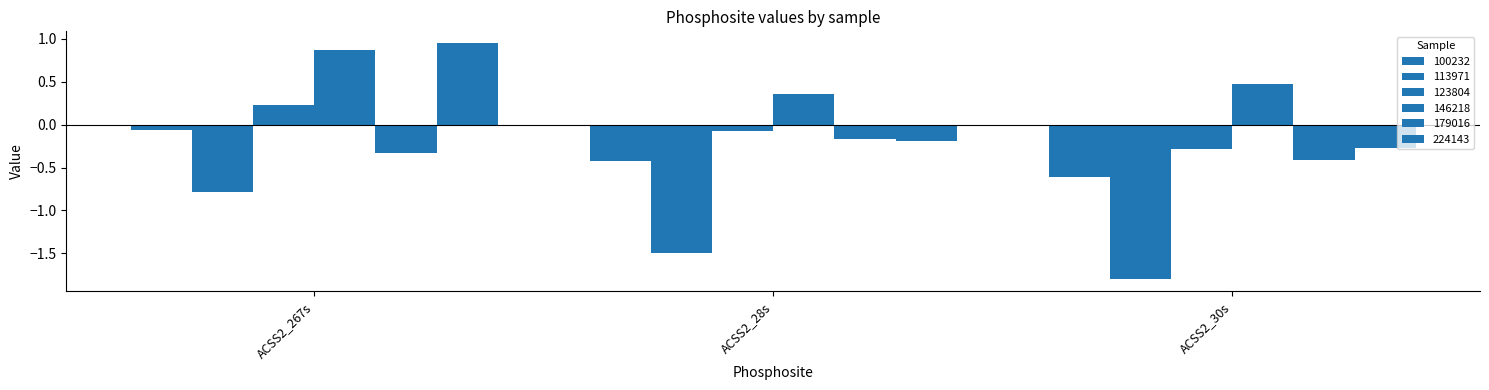

Count the number of data series in this chart.

6